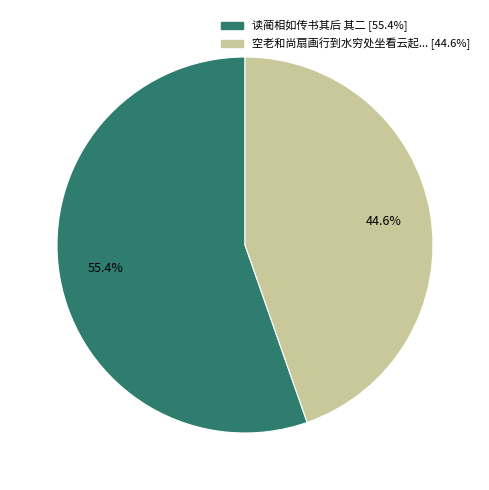

Is there any slice that represents more than half of the pie?

Yes